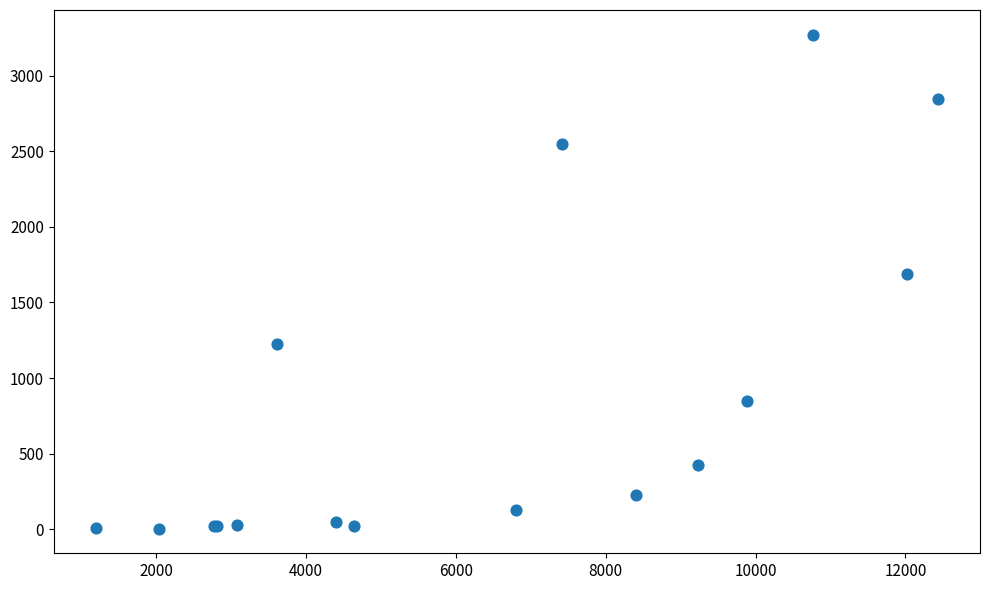

What Y value in the scatter plot is closest to 1638?

1690